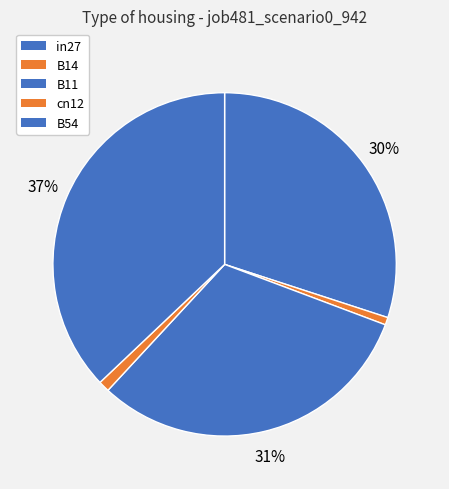

Between B11 and B14, which is larger?

B11